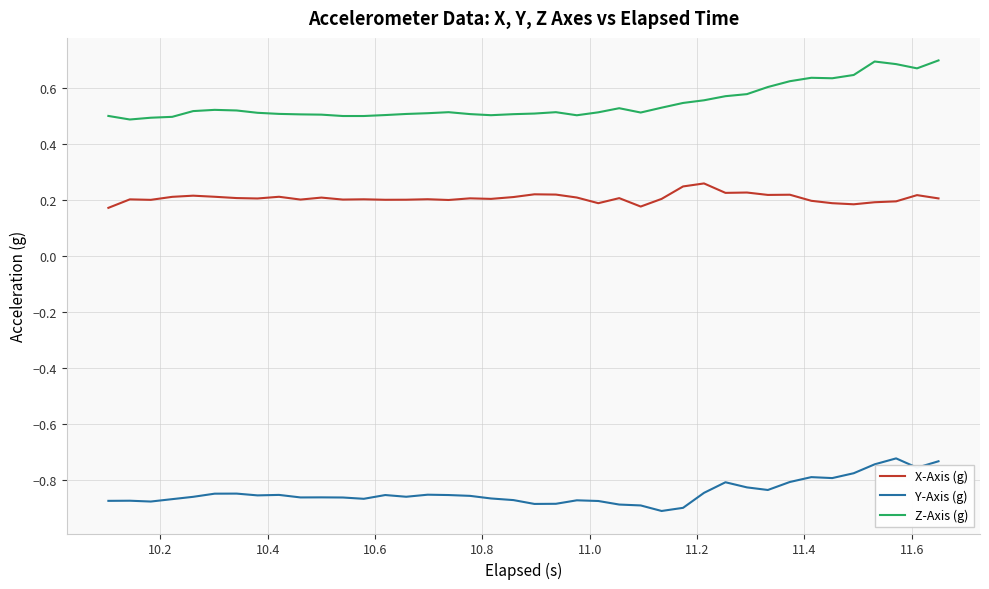

Which series has the largest total across all categories?

Z-Axis (g)